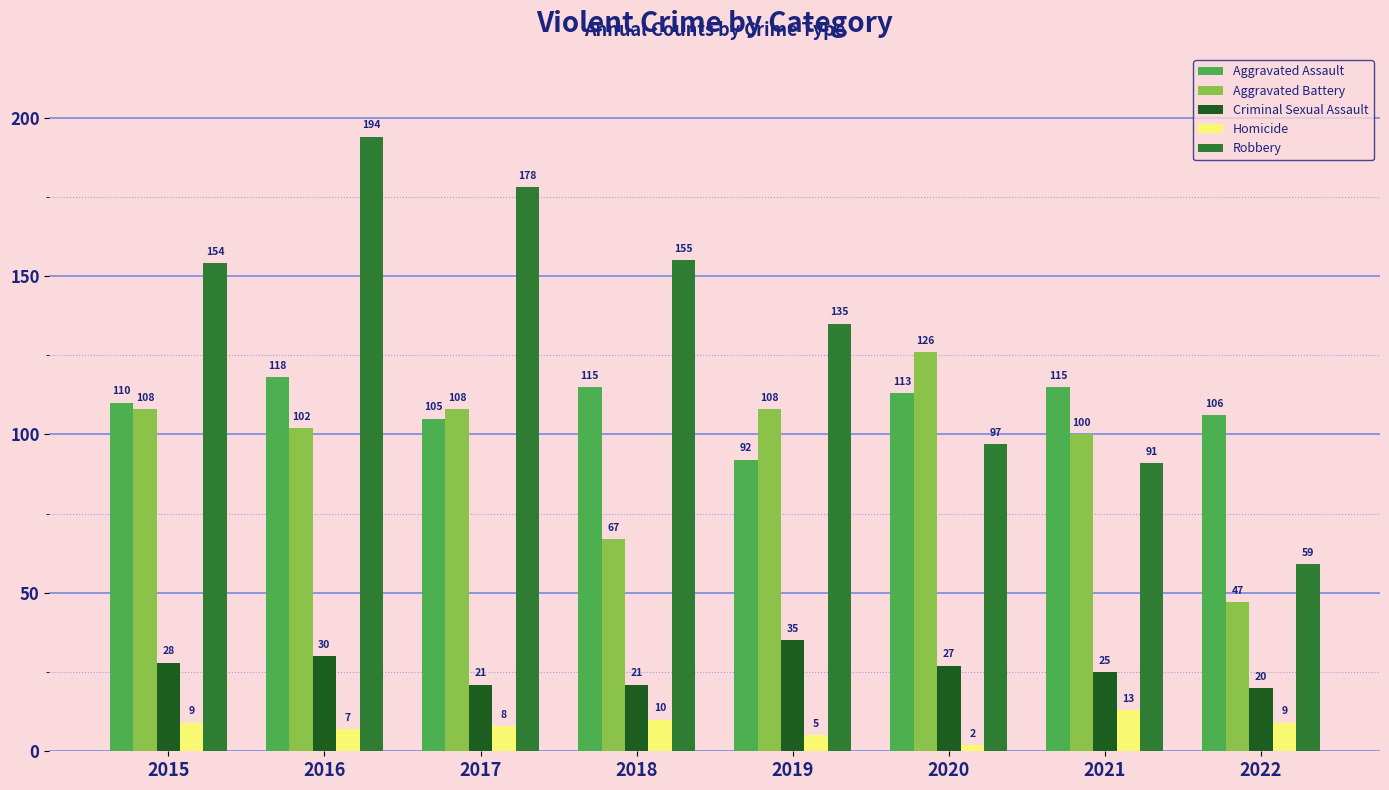

Which series has the largest range (max minus min)?

Robbery